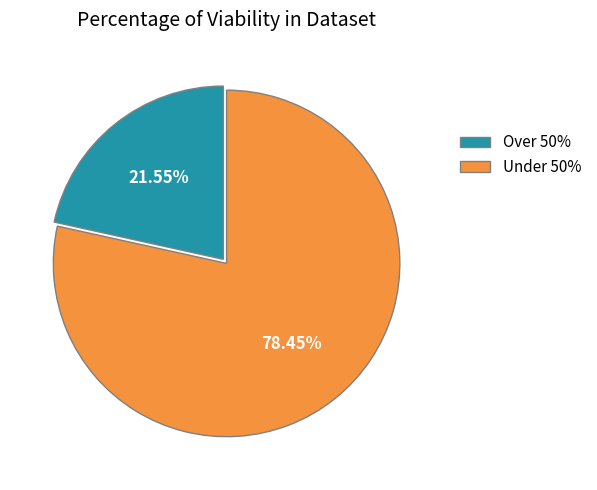

Is there any slice that represents more than half of the pie?

Yes